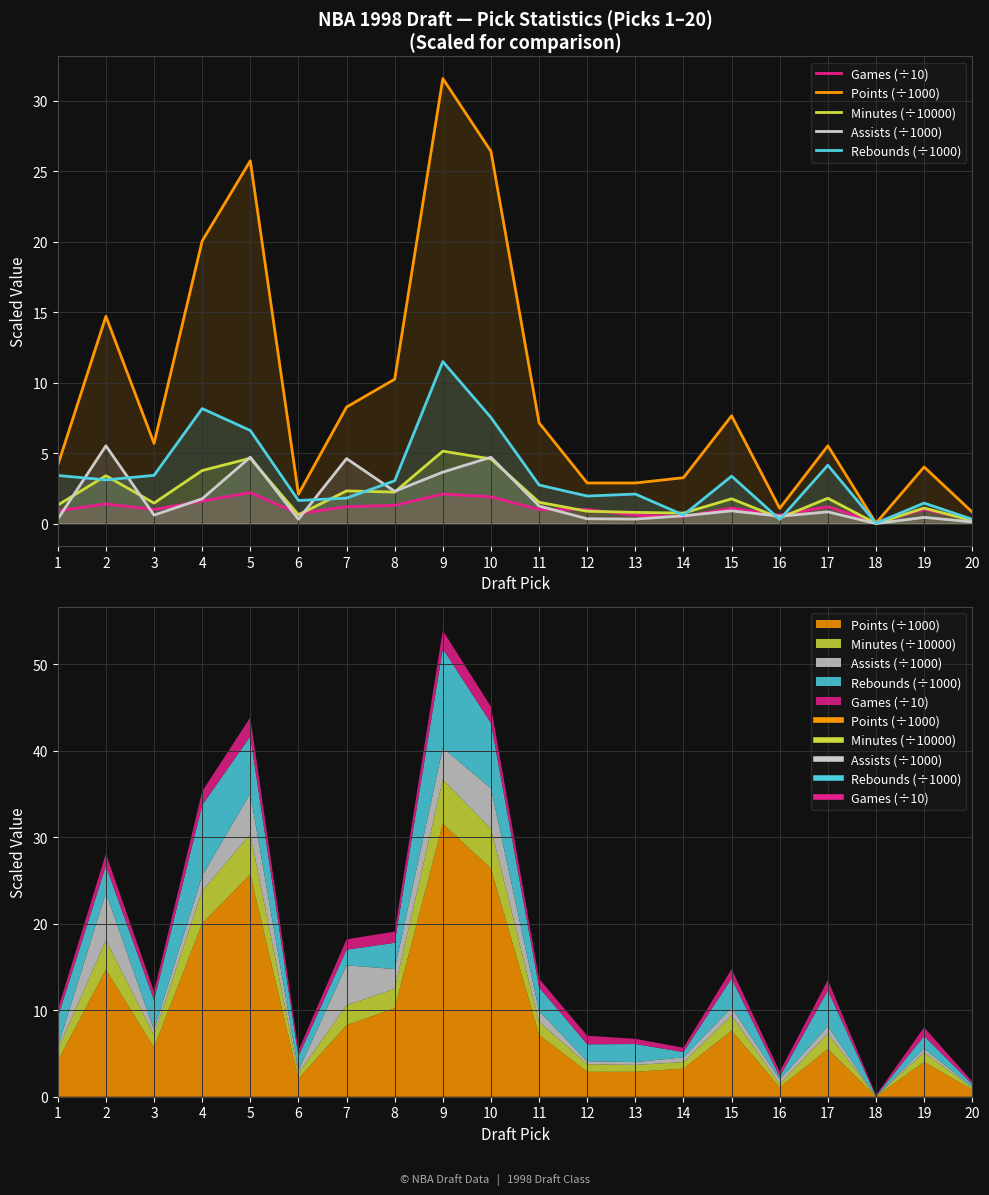

At 11, list the series in order from largest to smallest.

Points (÷1000), Rebounds (÷1000), Minutes (÷10000), Assists (÷1000), Games (÷10)